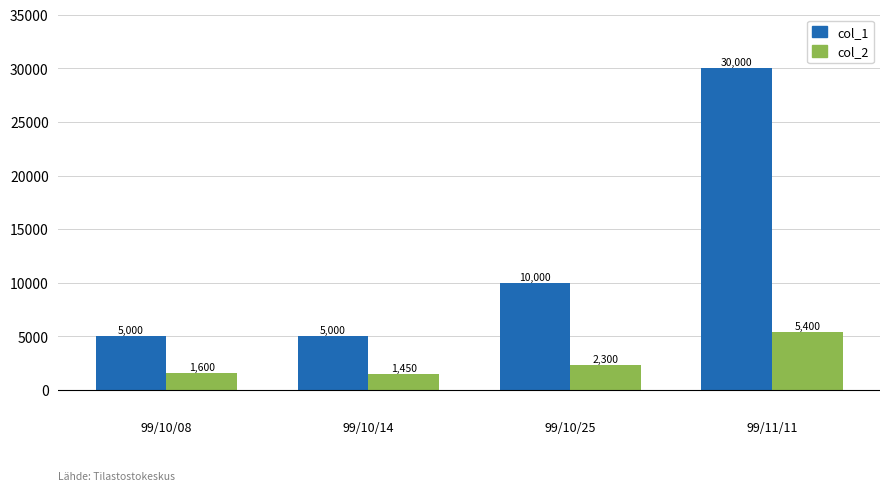

Rank the series by their average value, from lowest to highest.

col_2, col_1